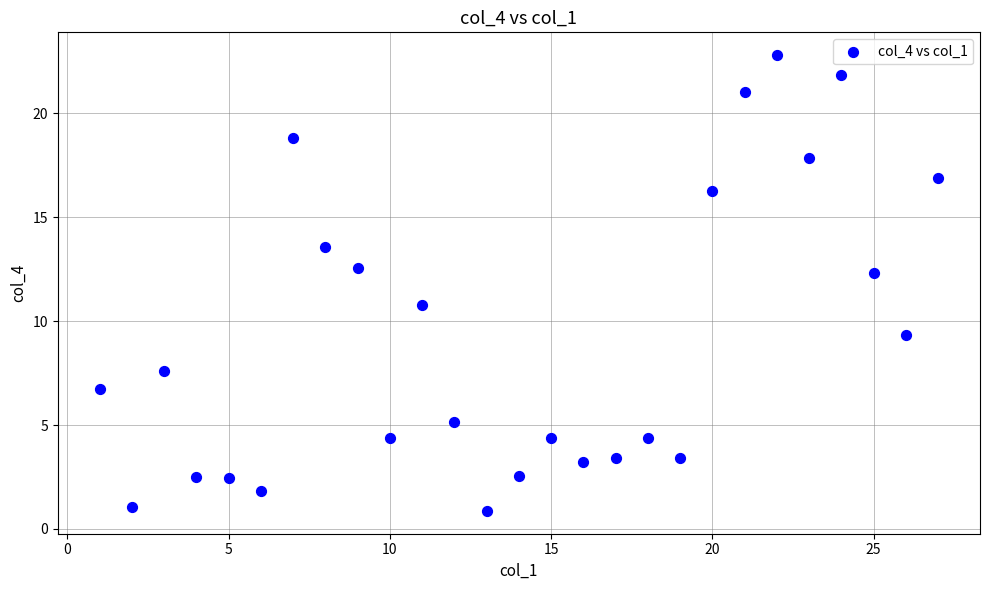

What is the range of Y values (max minus min)?

21.9